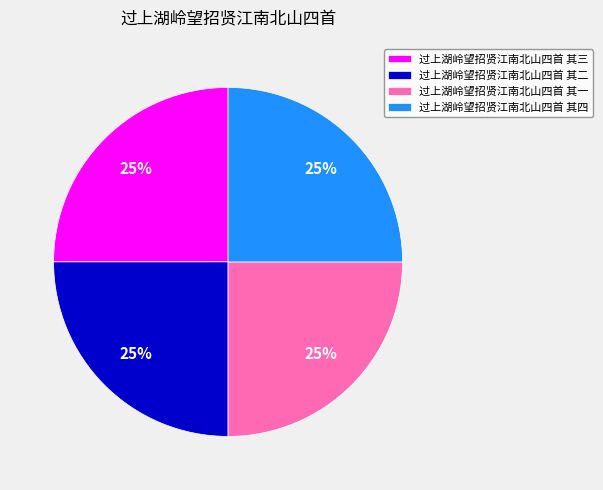

What percentage is the 过上湖岭望招贤江南北山四首 其二 slice, to the nearest percent?

25%